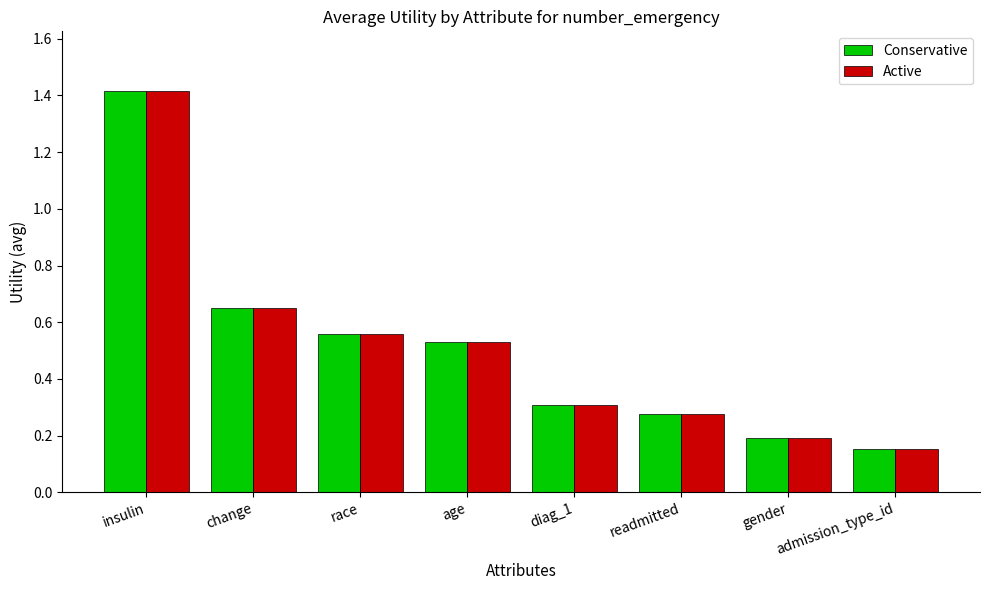

What is the difference between the Active values at insulin and gender?

1.2